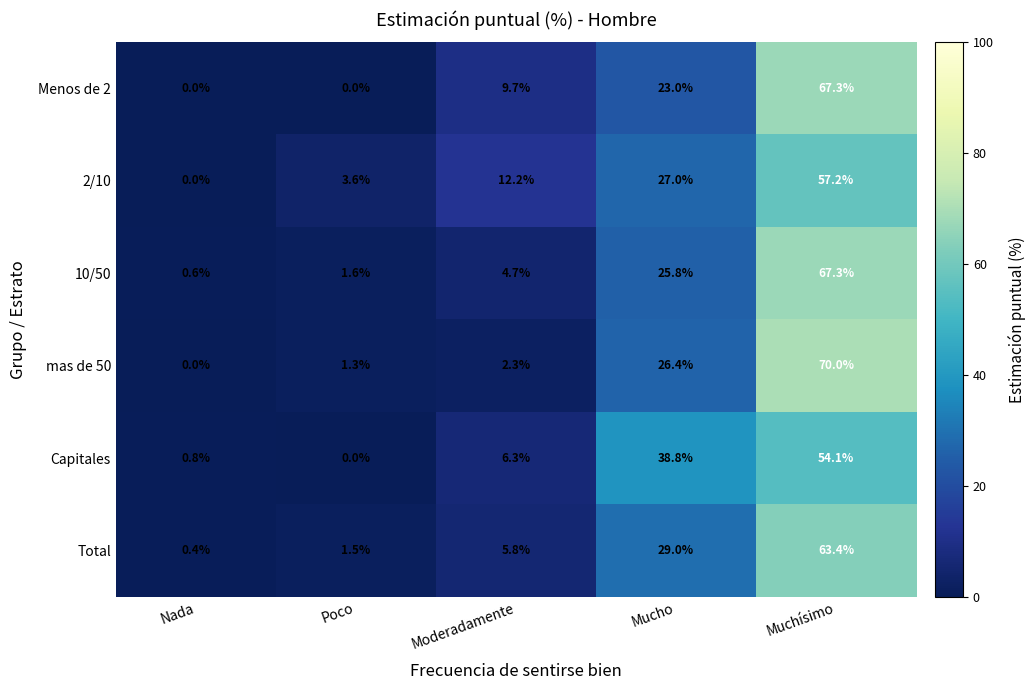

Reading left to right, transcribe all the data shown in this chart.

Menos de 2: Nada=0.0	Poco=0.0	Moderadamente=9.7	Mucho=23.0	Muchísimo=67.3
2/10: Nada=0.0	Poco=3.6	Moderadamente=12.2	Mucho=27.0	Muchísimo=57.2
10/50: Nada=0.6	Poco=1.6	Moderadamente=4.7	Mucho=25.8	Muchísimo=67.3
mas de 50: Nada=0.0	Poco=1.3	Moderadamente=2.3	Mucho=26.4	Muchísimo=70.0
Capitales: Nada=0.8	Poco=0.0	Moderadamente=6.3	Mucho=38.8	Muchísimo=54.1
Total: Nada=0.4	Poco=1.5	Moderadamente=5.8	Mucho=29.0	Muchísimo=63.4